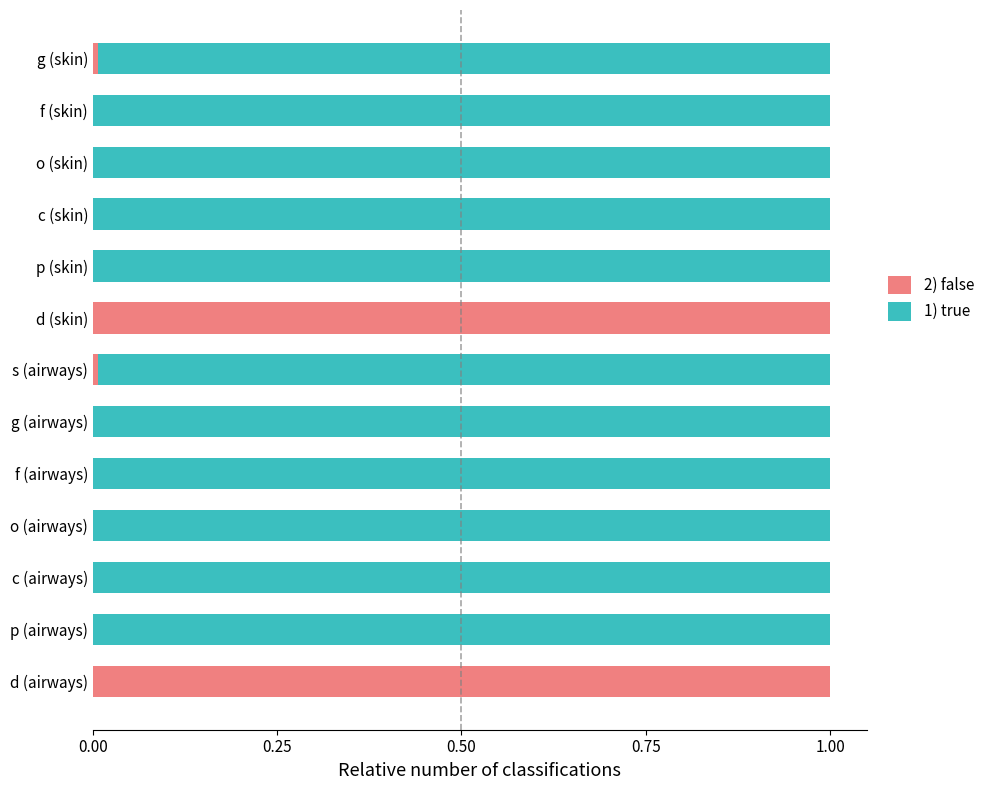

What is the highest value of the 2) false series?

1.0